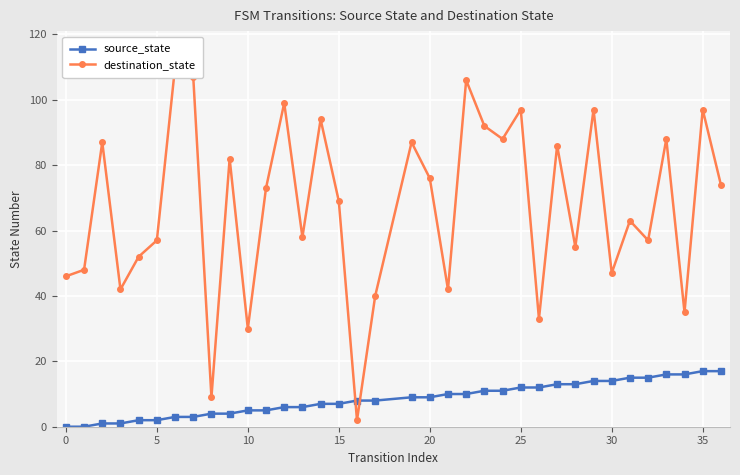

What is the maximum value for source_state?

17